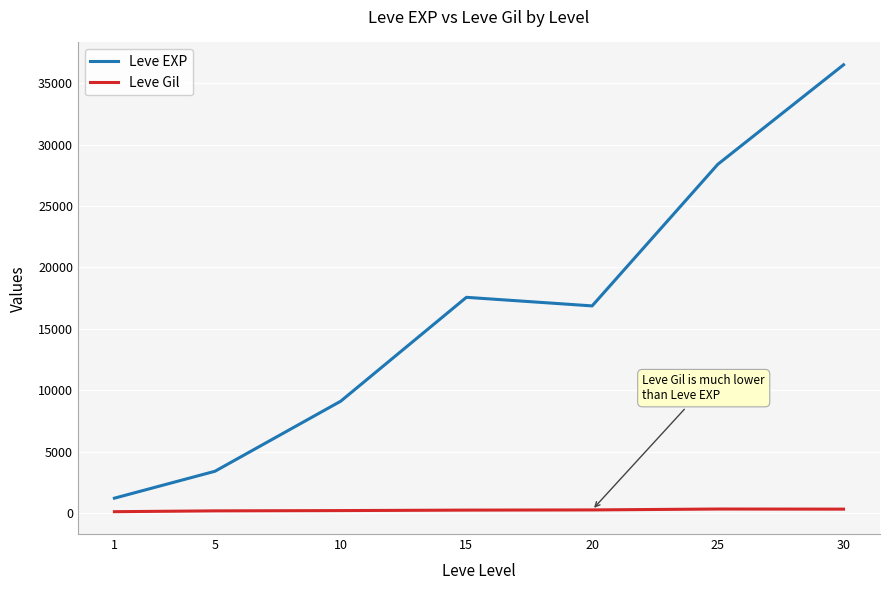

Which series has the widest spread of values?

Leve EXP